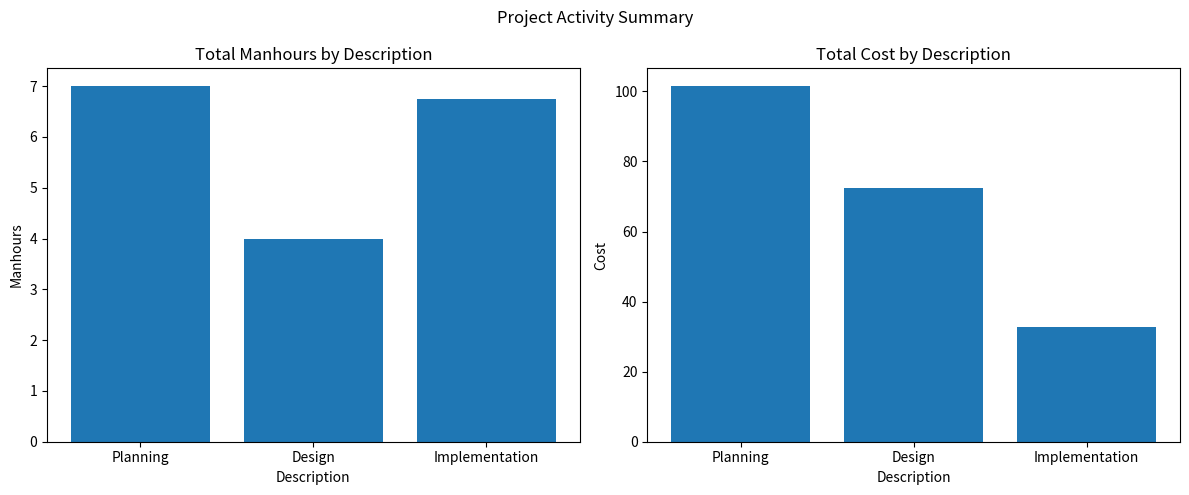

What is the difference between the maximum and minimum values in the Cost series?

68.9